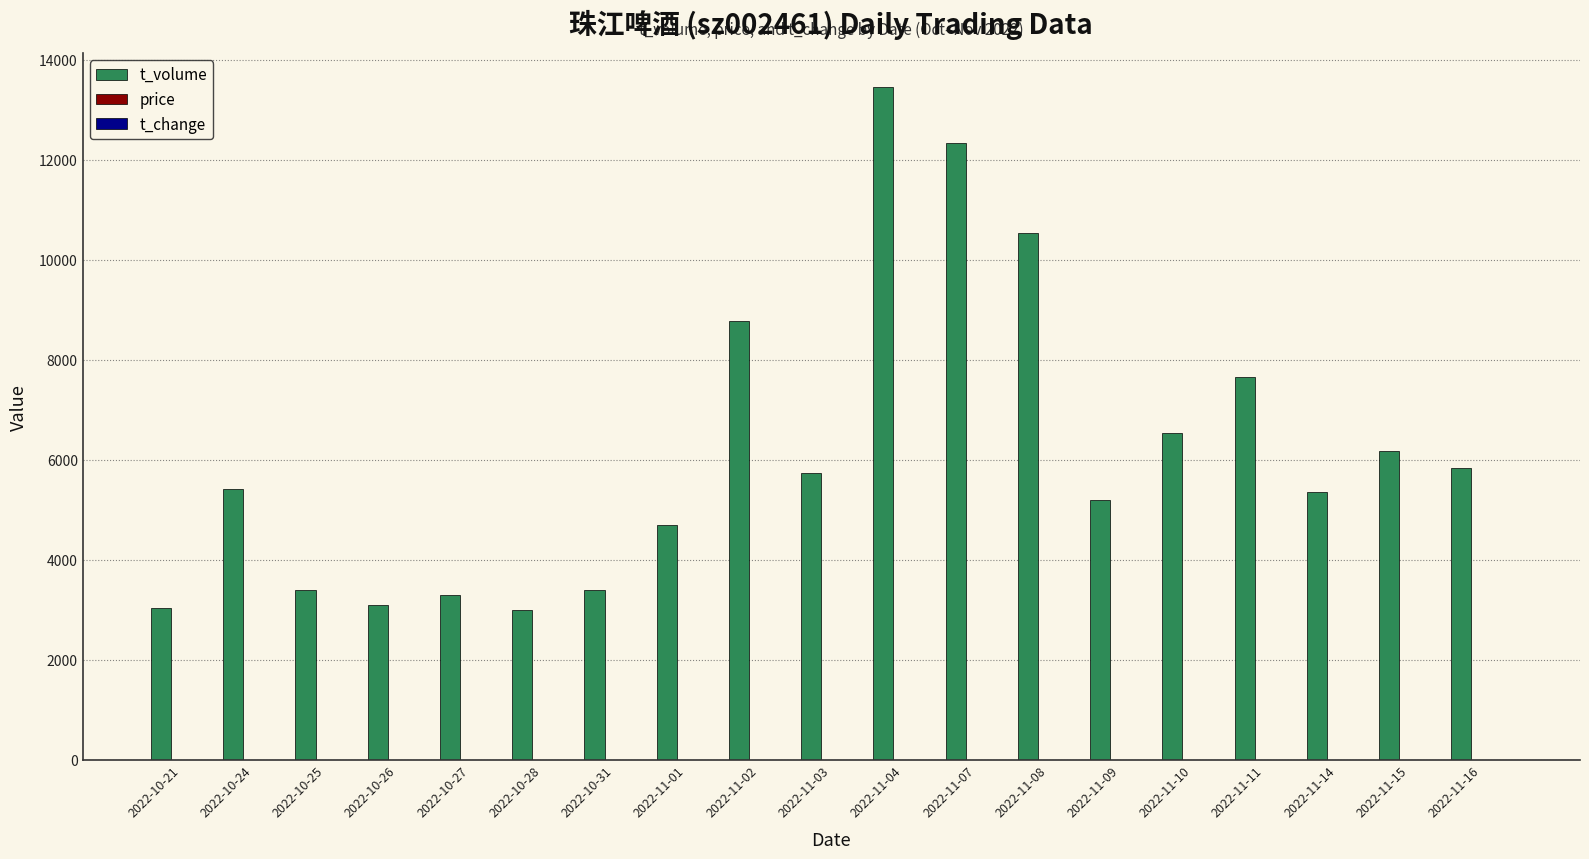

Which series has the largest total across all categories?

t_volume